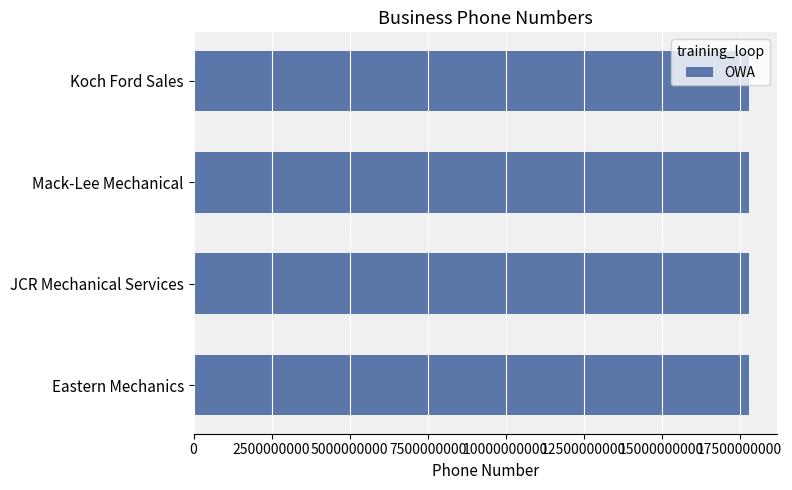

The chart shows a value of 17808384333 at JCR Mechanical Services. True or false?

True